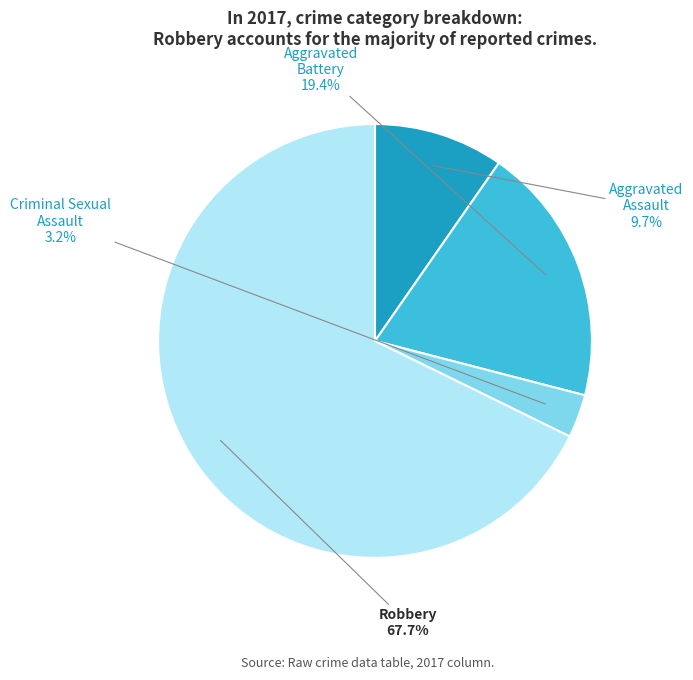

How many segments does this pie chart have?

4